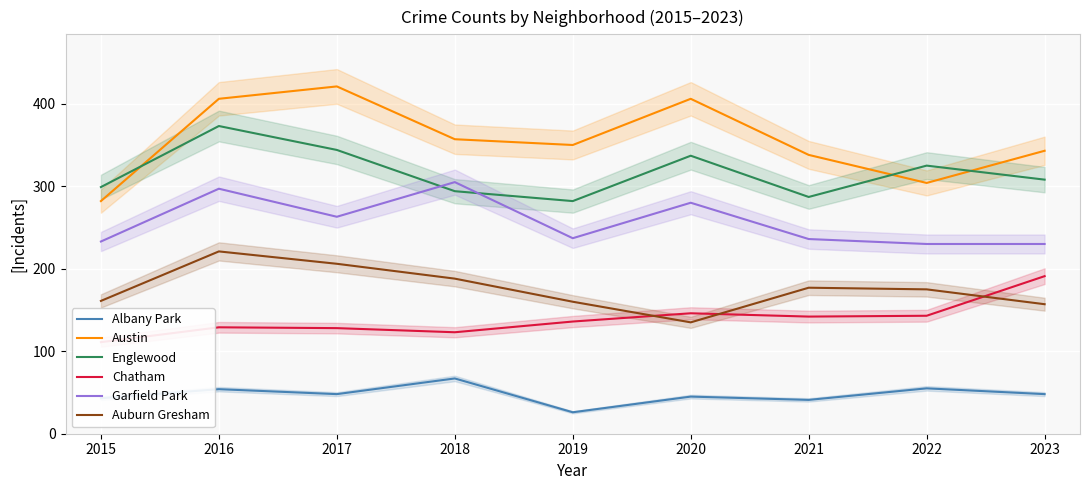

What are all the series names shown in the legend?

Albany Park, Austin, Englewood, Chatham, Garfield Park, Auburn Gresham